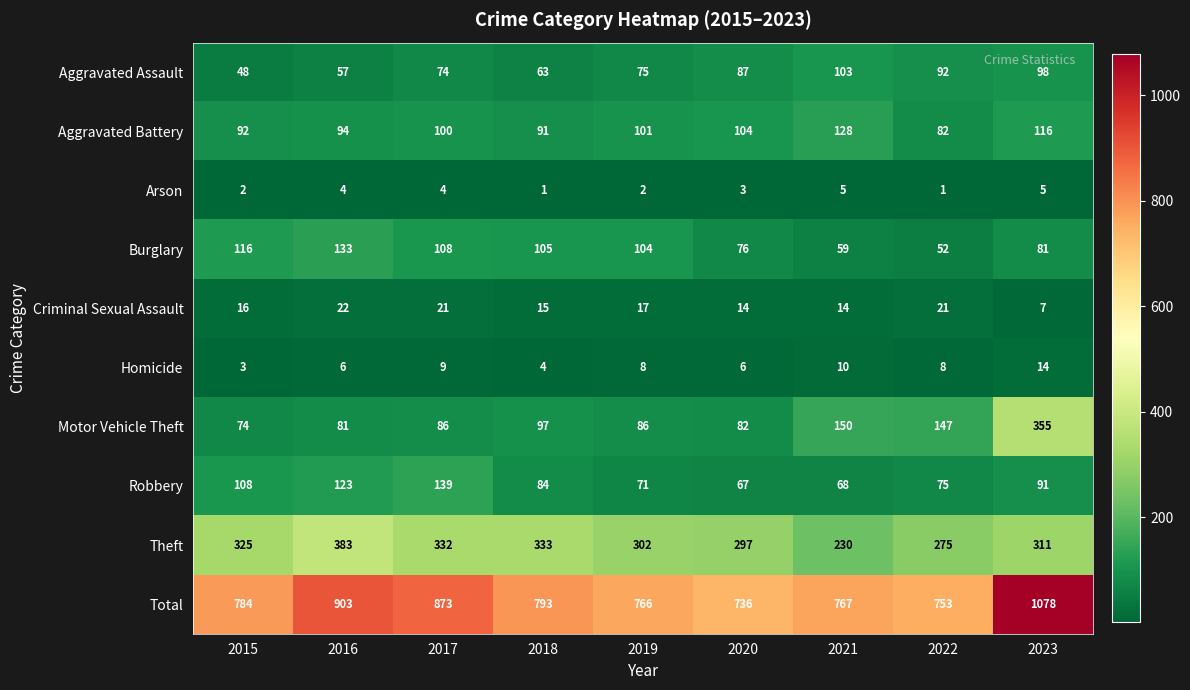

At which label does Motor Vehicle Theft reach its peak?

2023